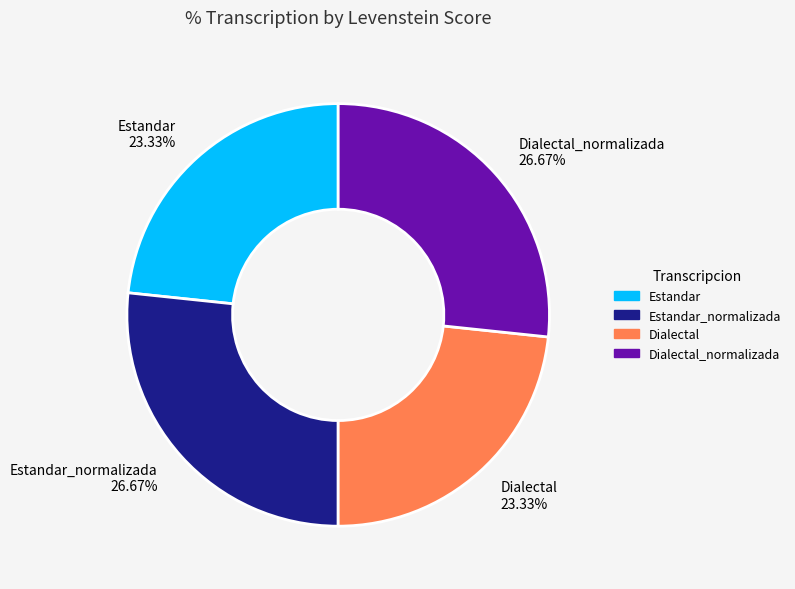

Count the number of slices in the pie.

4